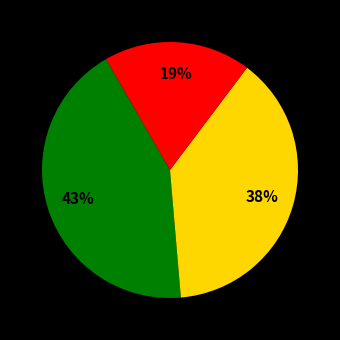

Is there any slice that represents more than half of the pie?

No